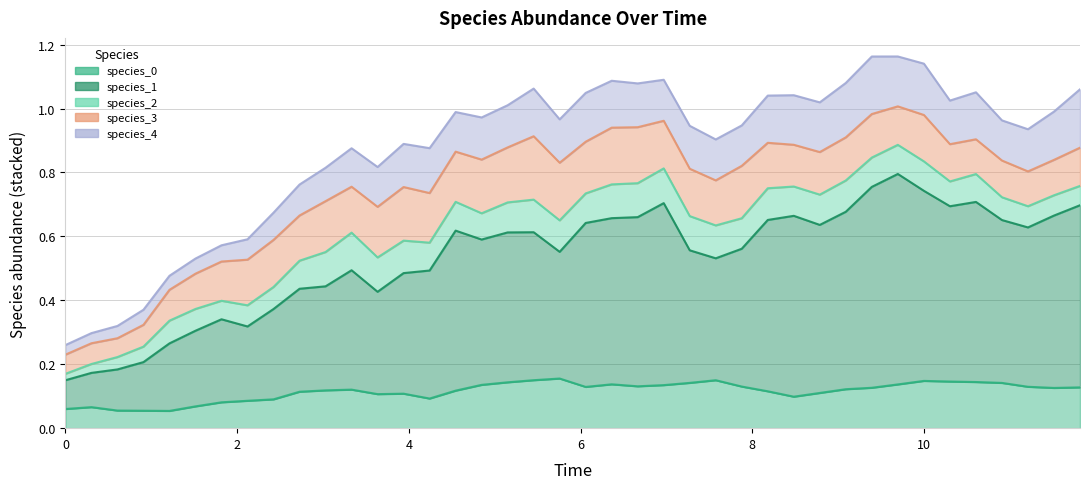

Reading left to right, extract all data points from this chart.

species_0: 0=0.1	1=0.1	2=0.1	3=0.1	4=0.1	5=0.1	6=0.1	7=0.1	8=0.1	9=0.1	10=0.1	11=0.1	12=0.1	13=0.1	14=0.1	15=0.1	16=0.1	17=0.1	18=0.2	19=0.2	20=0.1	21=0.1	22=0.1	23=0.1	24=0.1	25=0.1	26=0.1	27=0.1	28=0.1	29=0.1	30=0.1	31=0.1	32=0.1	33=0.1	34=0.1	35=0.1	36=0.1	37=0.1	38=0.1	39=0.1
species_1: 0=0.1	1=0.1	2=0.1	3=0.2	4=0.2	5=0.2	6=0.3	7=0.2	8=0.3	9=0.3	10=0.3	11=0.4	12=0.3	13=0.4	14=0.4	15=0.5	16=0.5	17=0.5	18=0.5	19=0.4	20=0.5	21=0.5	22=0.5	23=0.6	24=0.4	25=0.4	26=0.4	27=0.5	28=0.6	29=0.5	30=0.6	31=0.6	32=0.7	33=0.6	34=0.5	35=0.6	36=0.5	37=0.5	38=0.5	39=0.6
species_2: 0=0.0	1=0.0	2=0.0	3=0.0	4=0.1	5=0.1	6=0.1	7=0.1	8=0.1	9=0.1	10=0.1	11=0.1	12=0.1	13=0.1	14=0.1	15=0.1	16=0.1	17=0.1	18=0.1	19=0.1	20=0.1	21=0.1	22=0.1	23=0.1	24=0.1	25=0.1	26=0.1	27=0.1	28=0.1	29=0.1	30=0.1	31=0.1	32=0.1	33=0.1	34=0.1	35=0.1	36=0.1	37=0.1	38=0.1	39=0.1
species_3: 0=0.1	1=0.1	2=0.1	3=0.1	4=0.1	5=0.1	6=0.1	7=0.1	8=0.1	9=0.1	10=0.2	11=0.1	12=0.2	13=0.2	14=0.2	15=0.2	16=0.2	17=0.2	18=0.2	19=0.2	20=0.2	21=0.2	22=0.2	23=0.1	24=0.1	25=0.1	26=0.2	27=0.1	28=0.1	29=0.1	30=0.1	31=0.1	32=0.1	33=0.1	34=0.1	35=0.1	36=0.1	37=0.1	38=0.1	39=0.1
species_4: 0=0.0	1=0.0	2=0.0	3=0.0	4=0.0	5=0.0	6=0.1	7=0.1	8=0.1	9=0.1	10=0.1	11=0.1	12=0.1	13=0.1	14=0.1	15=0.1	16=0.1	17=0.1	18=0.1	19=0.1	20=0.2	21=0.1	22=0.1	23=0.1	24=0.1	25=0.1	26=0.1	27=0.1	28=0.2	29=0.2	30=0.2	31=0.2	32=0.2	33=0.2	34=0.1	35=0.1	36=0.1	37=0.1	38=0.2	39=0.2